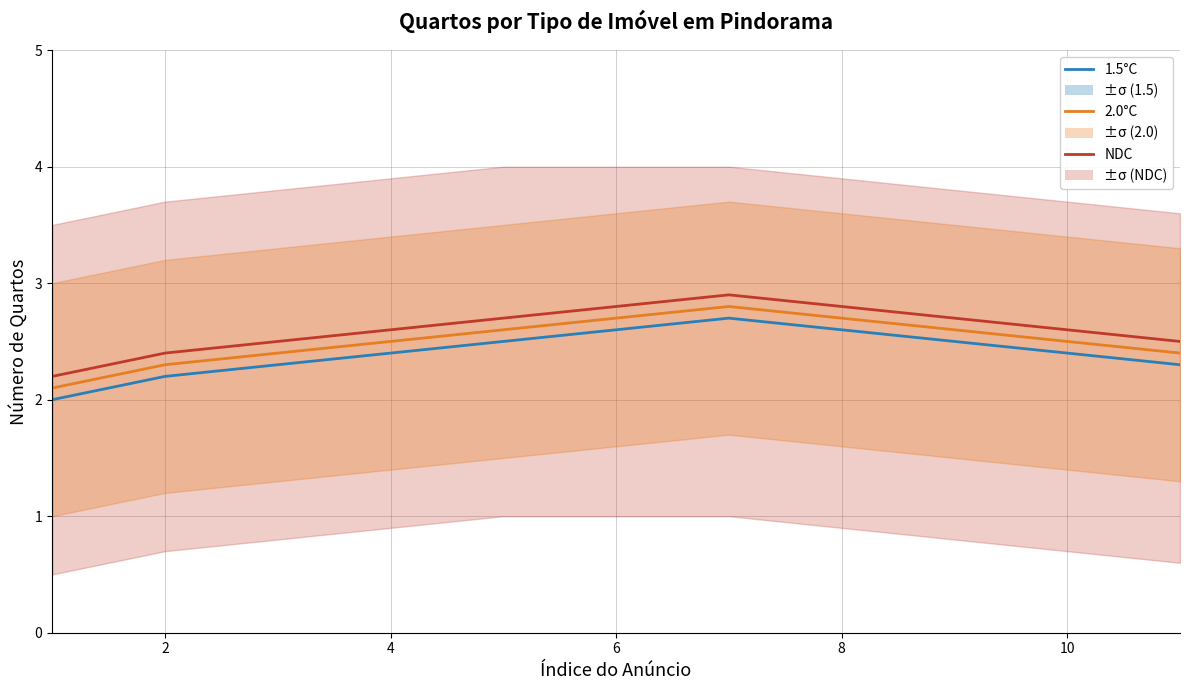

How many categories are shown in the chart?

11